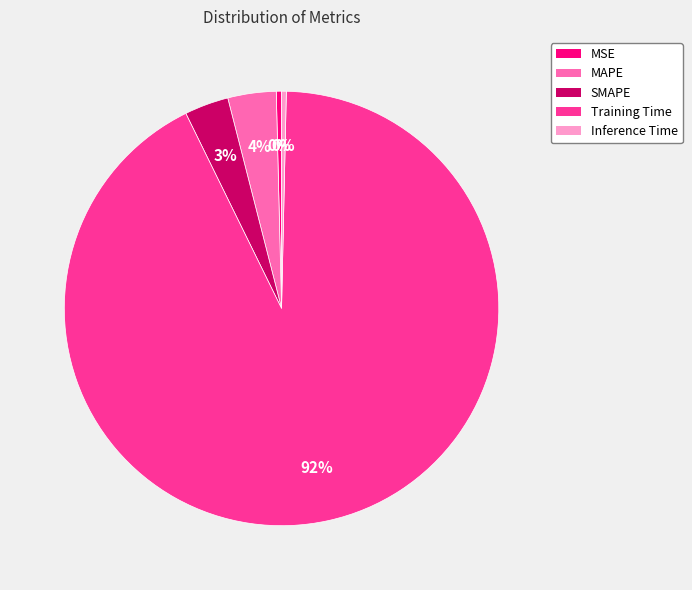

Count the number of slices in the pie.

5